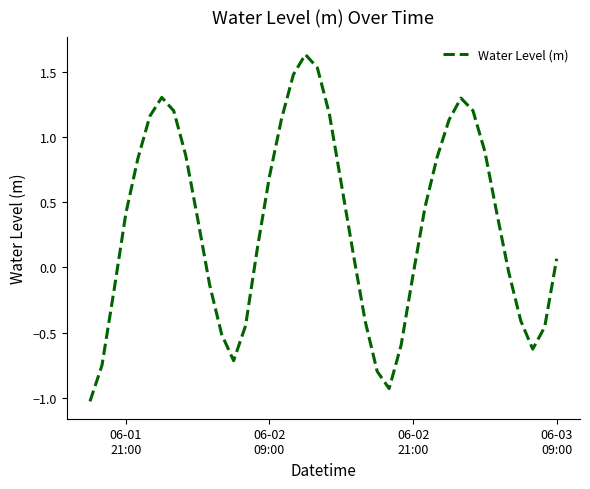

What is the minimum value shown in the chart?

-1.0